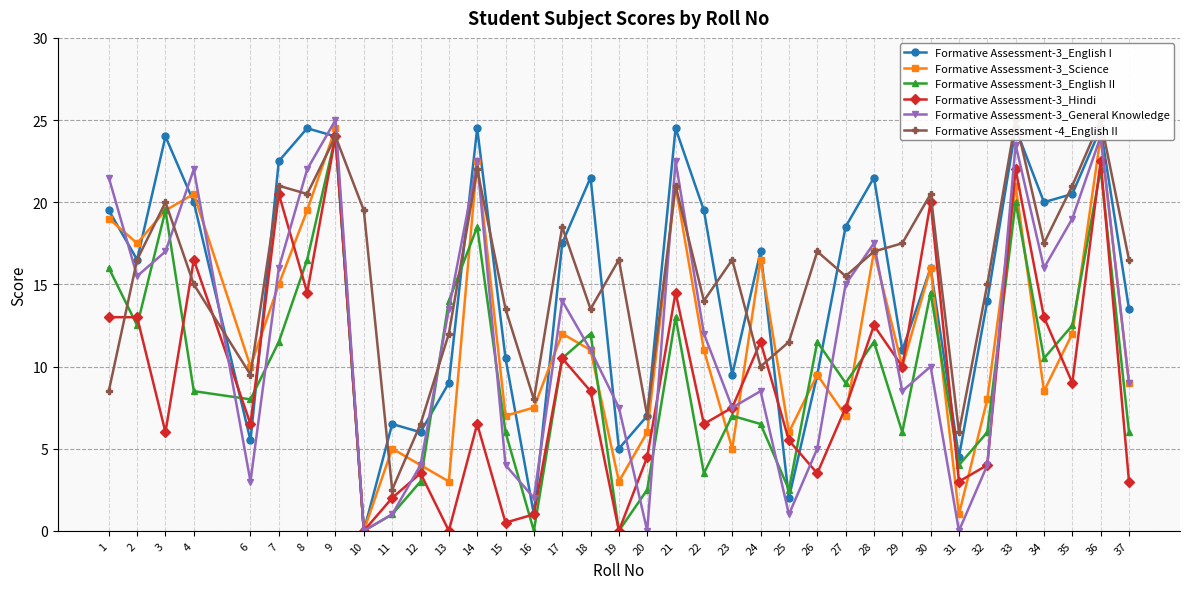

How many distinct data groups are displayed?

6